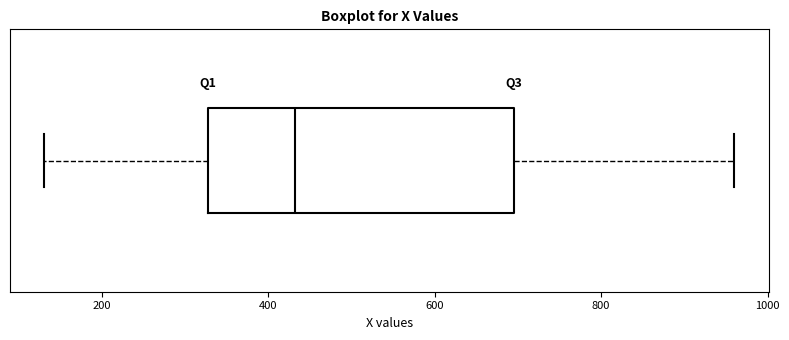

Read this box plot against the x-axis: the position of the median line, the range covered by the box, and the ends of both whiskers. The values are not printed on the chart, so give them approximately, as read against the axis.

median 440, box 320 to 700, whiskers 140 to 960